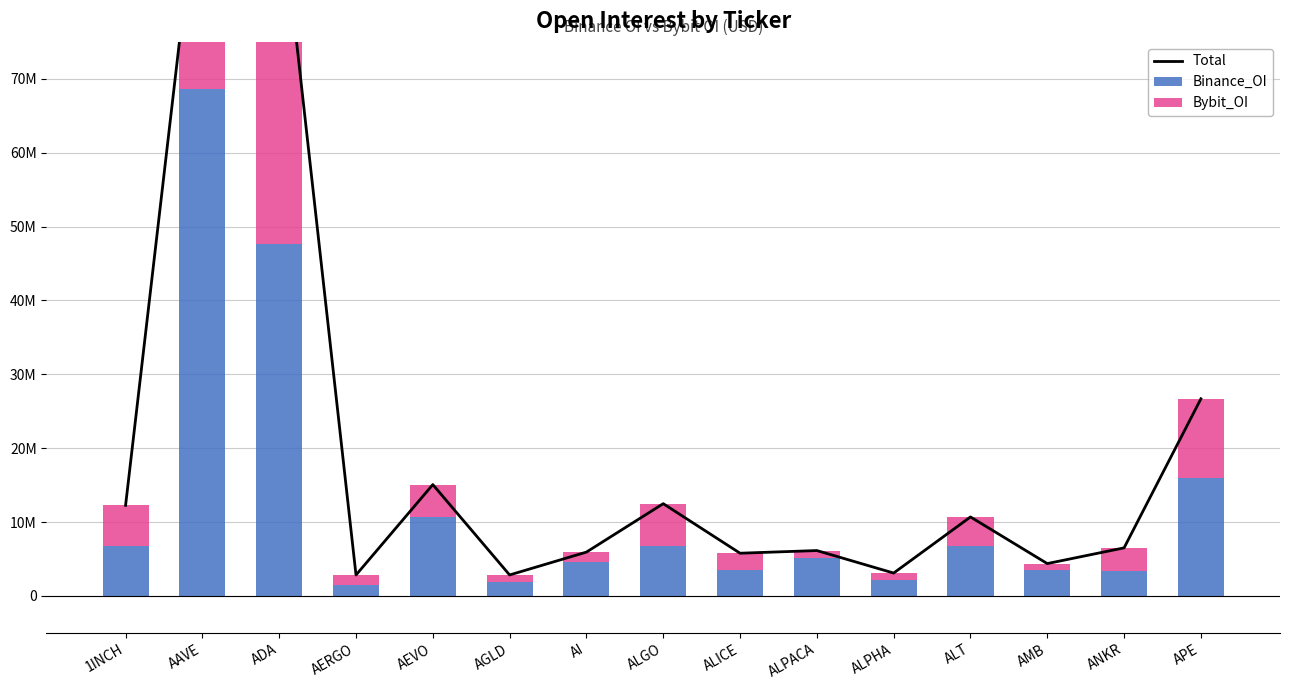

Reading left to right, what are all the values shown in this chart?

Total: 1INCH=12272309	AAVE=101768976	ADA=96076773	AERGO=2837826	AEVO=15076521	AGLD=2843714	AI=5937548	ALGO=12492888	ALICE=5786422	ALPACA=6146872	ALPHA=3100726	ALT=10696011	AMB=4383263	ANKR=6512185	APE=26689733
Binance_OI: 1INCH=6718635	AAVE=68627356	ADA=47605907	AERGO=1539733	AEVO=10729138	AGLD=1857326	AI=4602500	ALGO=6697478	ALICE=3514879	ALPACA=5177371	ALPHA=2130155	ALT=6796535	AMB=3486116	ANKR=3382810	APE=15998855
Bybit_OI: 1INCH=5553674	AAVE=33141620	ADA=48470866	AERGO=1298093	AEVO=4347383	AGLD=986388	AI=1335048	ALGO=5795410	ALICE=2271543	ALPACA=969501	ALPHA=970571	ALT=3899476	AMB=897147	ANKR=3129375	APE=10690878